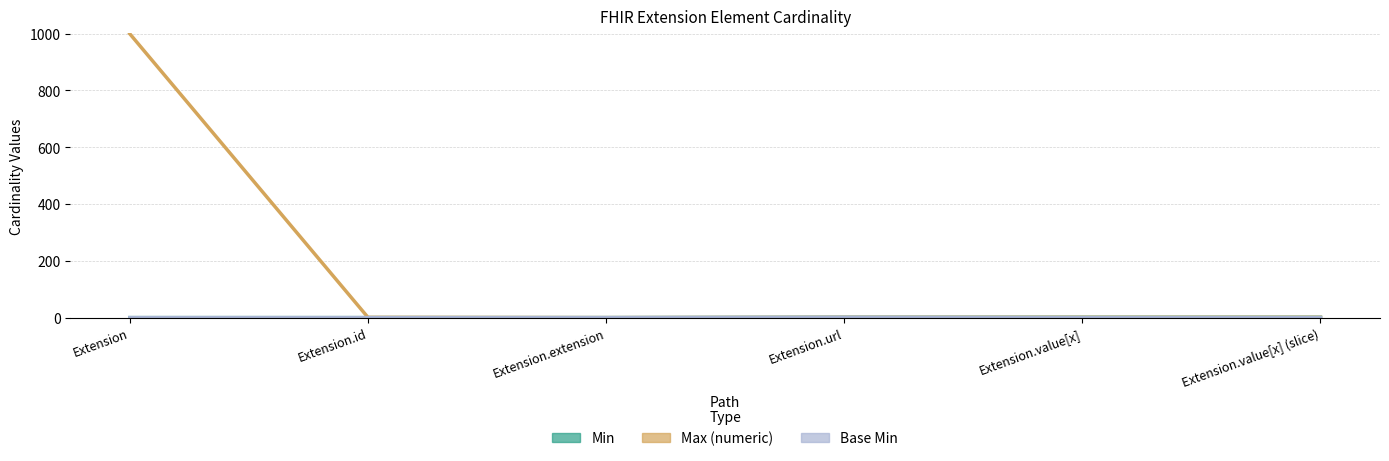

What is the sum of the Max (numeric) values at Extension.url and Extension.value[x] (slice)?

2